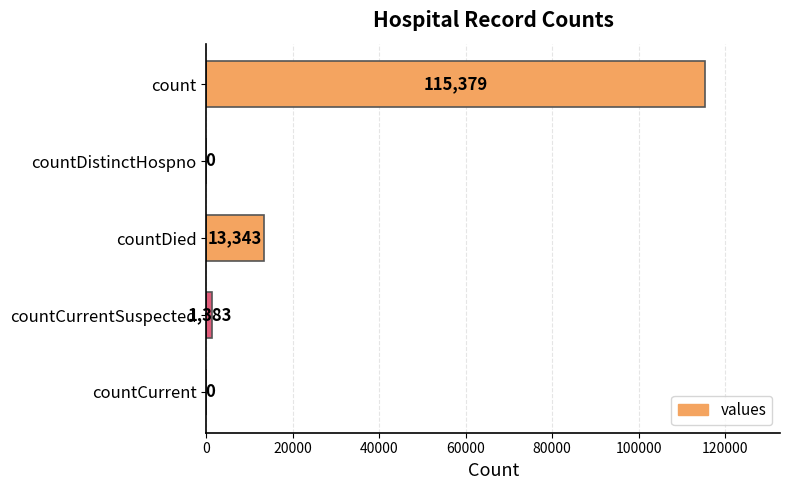

What is the greatest value displayed?

115379